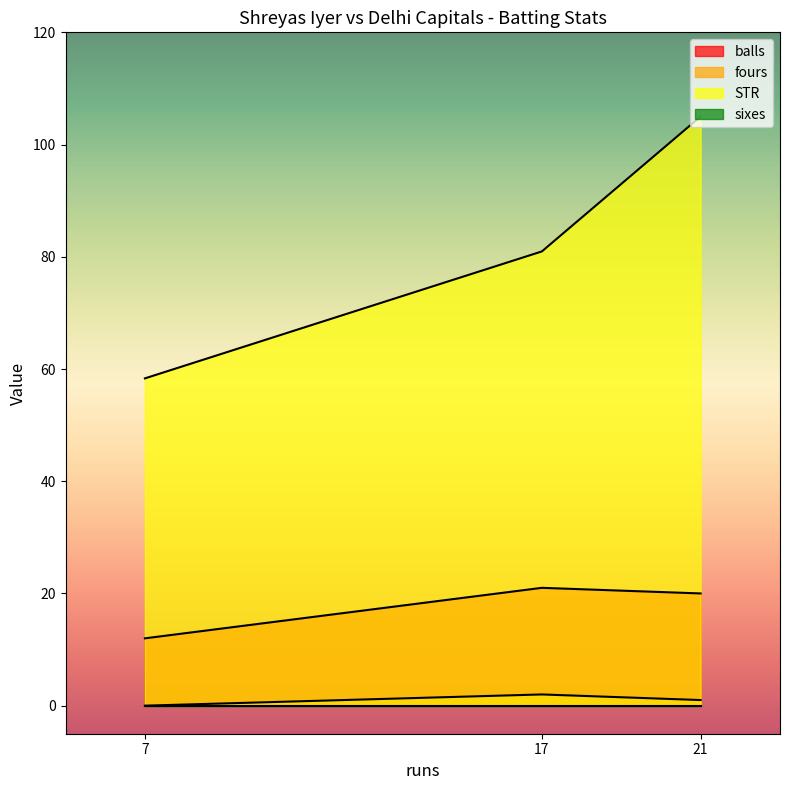

Between 21 and 17, which series saw the biggest shift?

STR